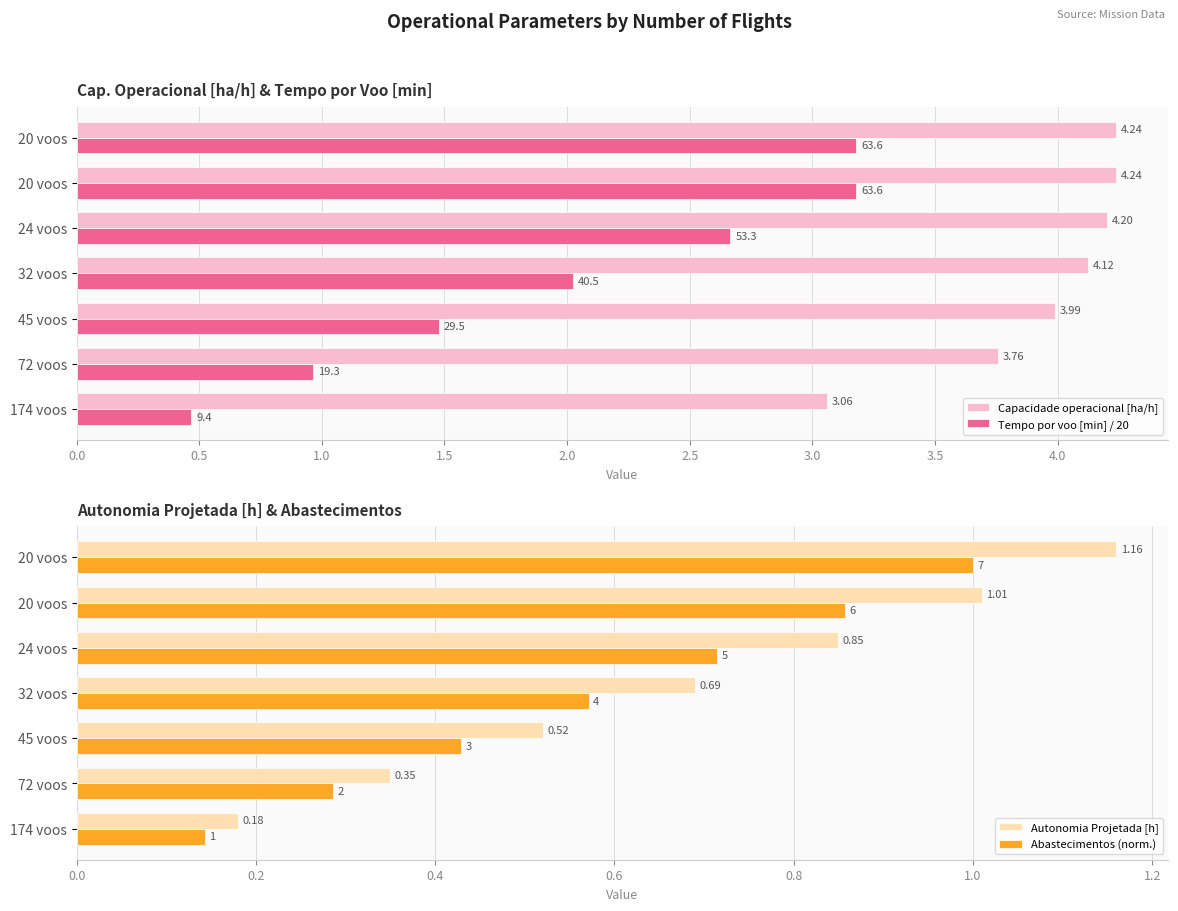

Which has a higher value, 20 voos or 174 voos?

20 voos